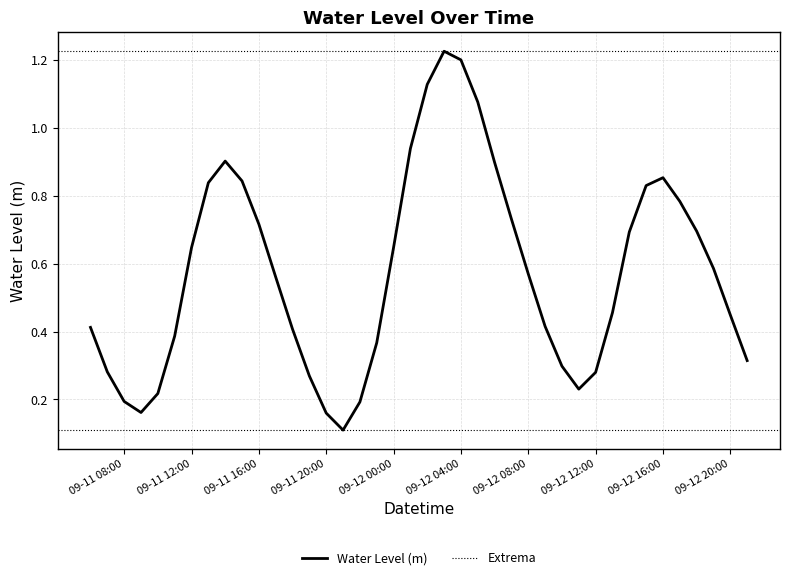

True or false: the data shows 1.5 at 2024-09-12 01:00:00.

False